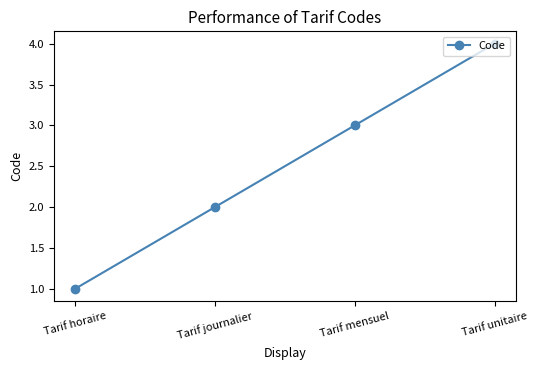

Does the chart have visible grid lines?

No